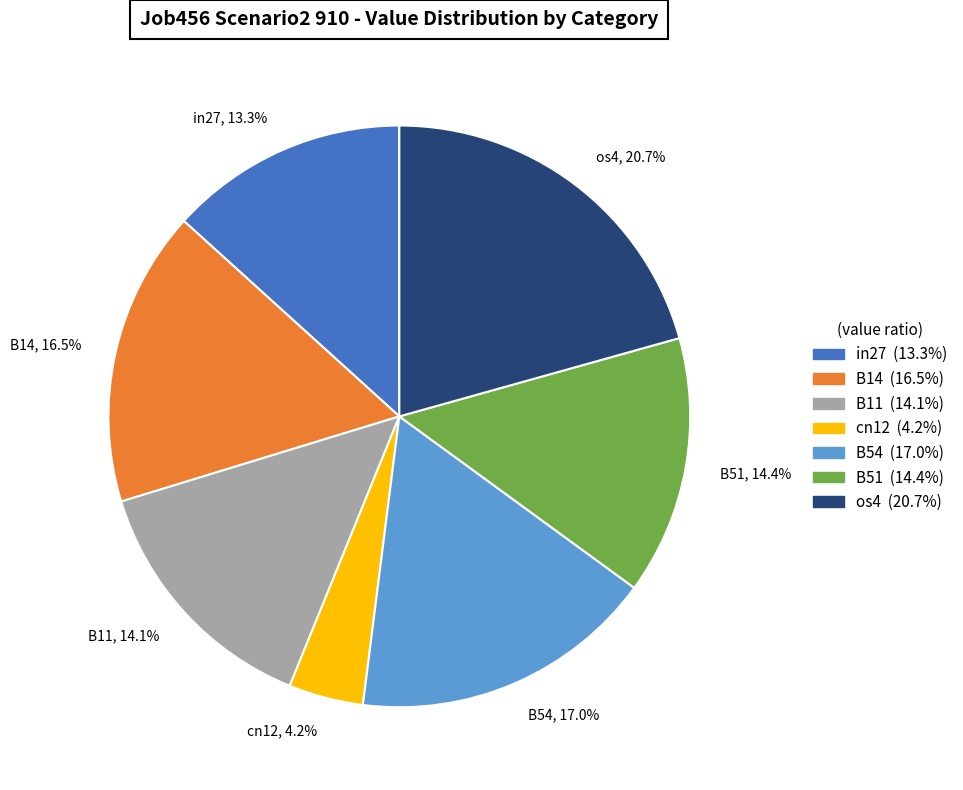

To the nearest percent, what is the average slice percentage?

14%